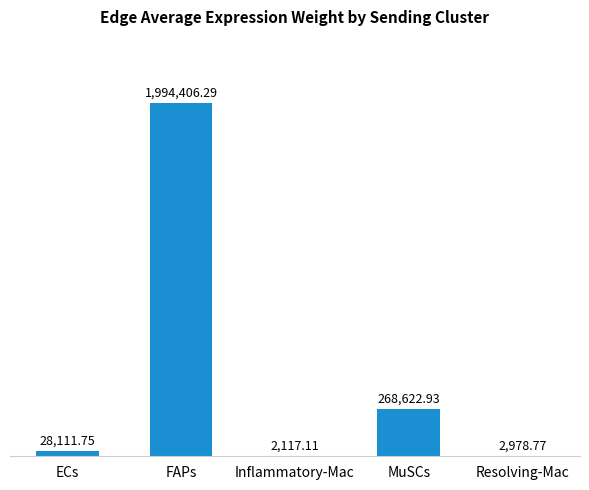

Are the bars horizontal?

No